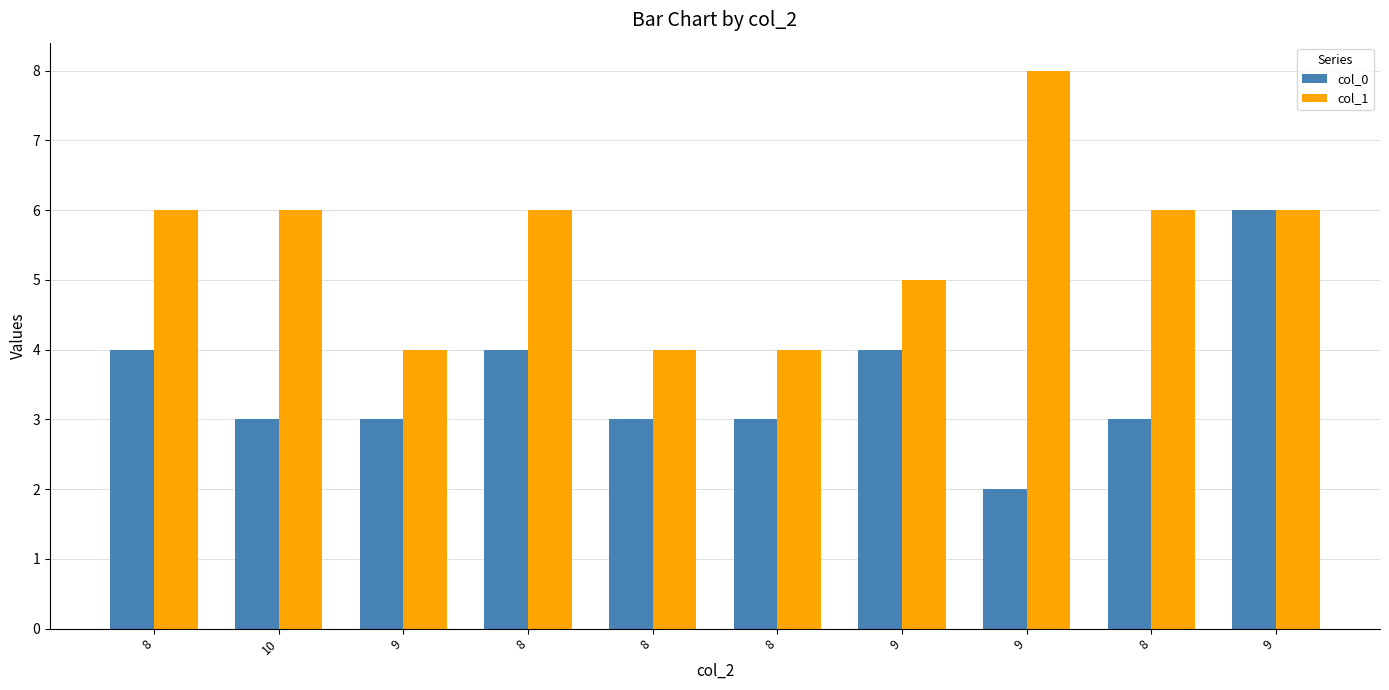

What is the difference between the maximum and minimum values in the col_1 series?

4